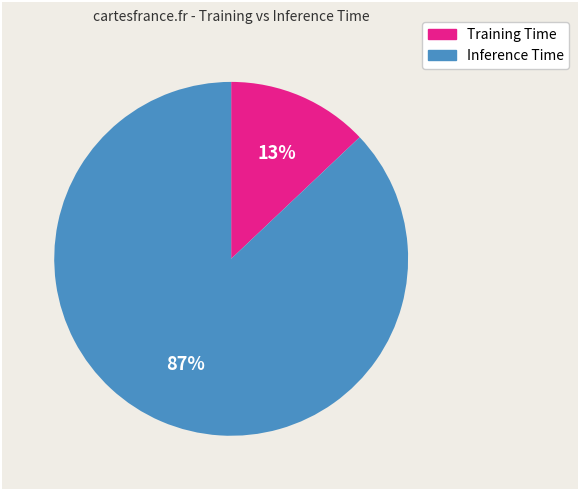

Which has a higher value, Inference Time or Training Time?

Inference Time